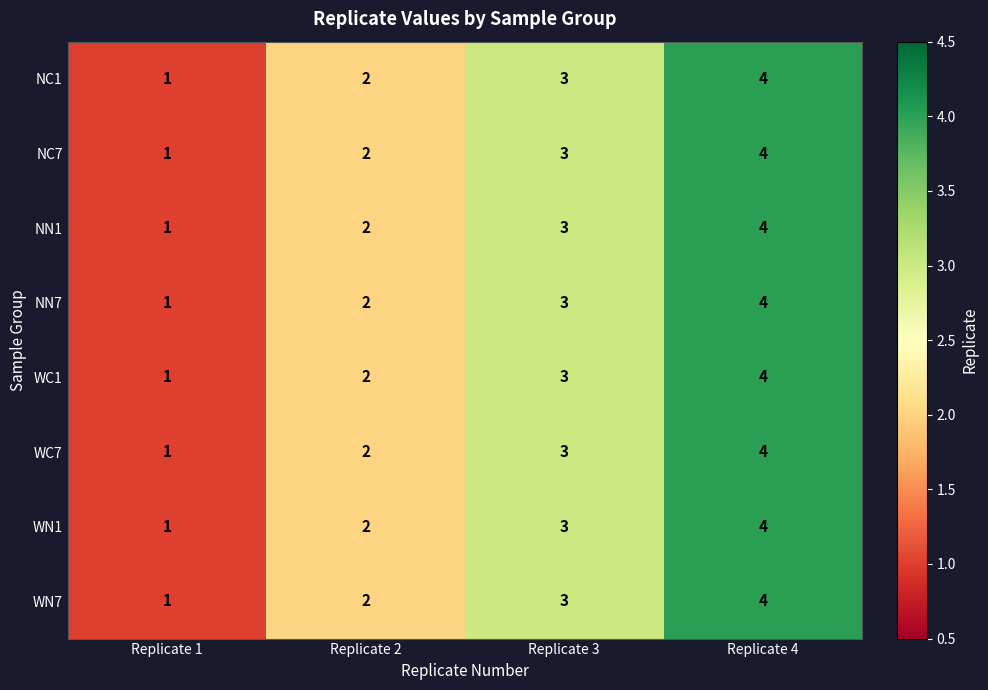

What is the total value across all series at Replicate 1?

8